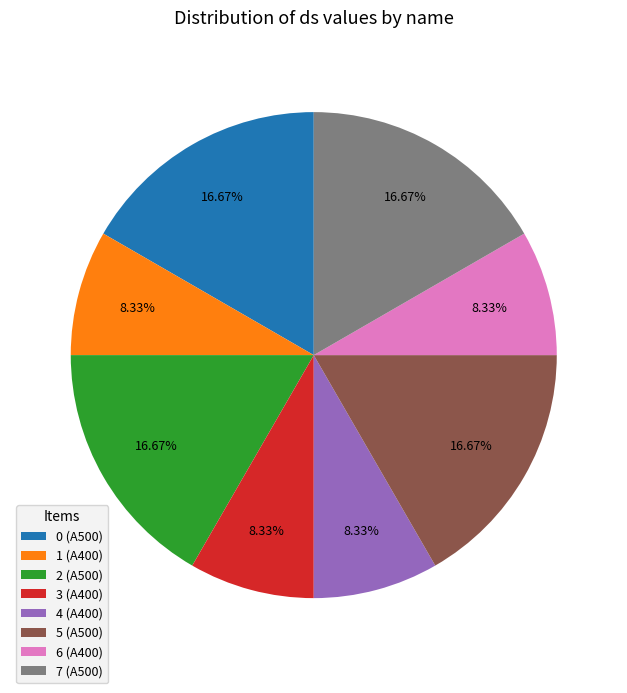

Combined, do 1 (A400) and 4 (A400) account for over 50%?

No